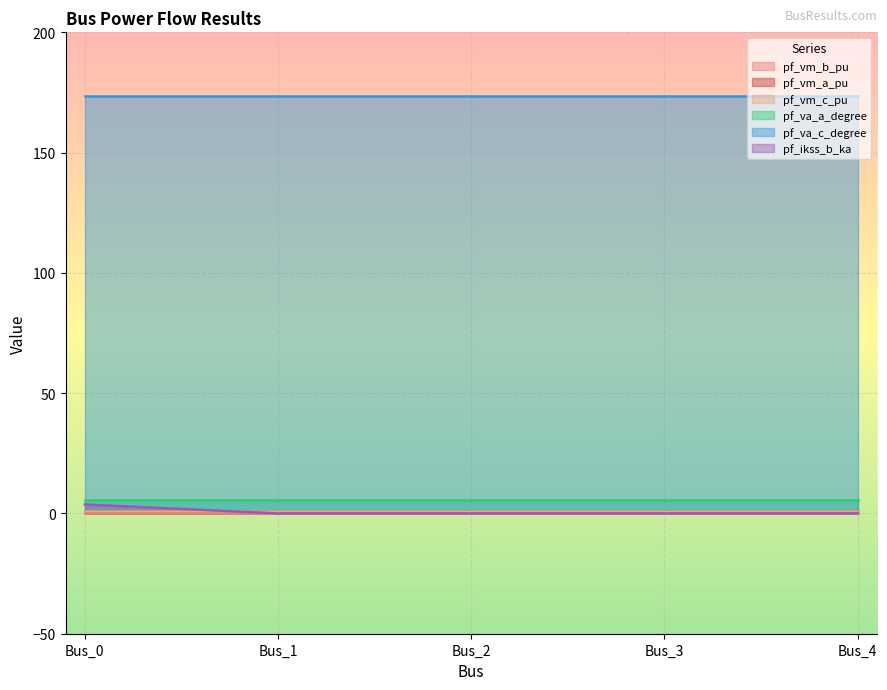

True or false: pf_va_a_degree and pf_vm_c_pu cross at least once.

False